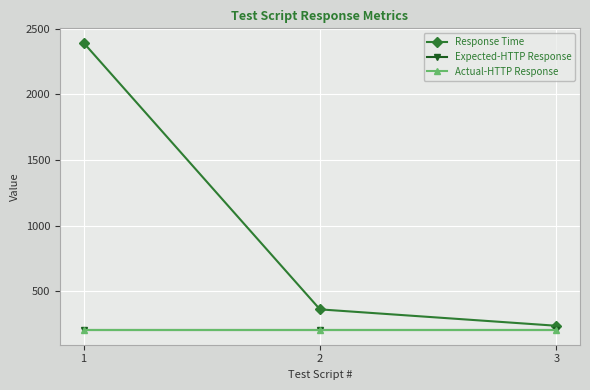

Is this an area chart (filled region under the line)?

No